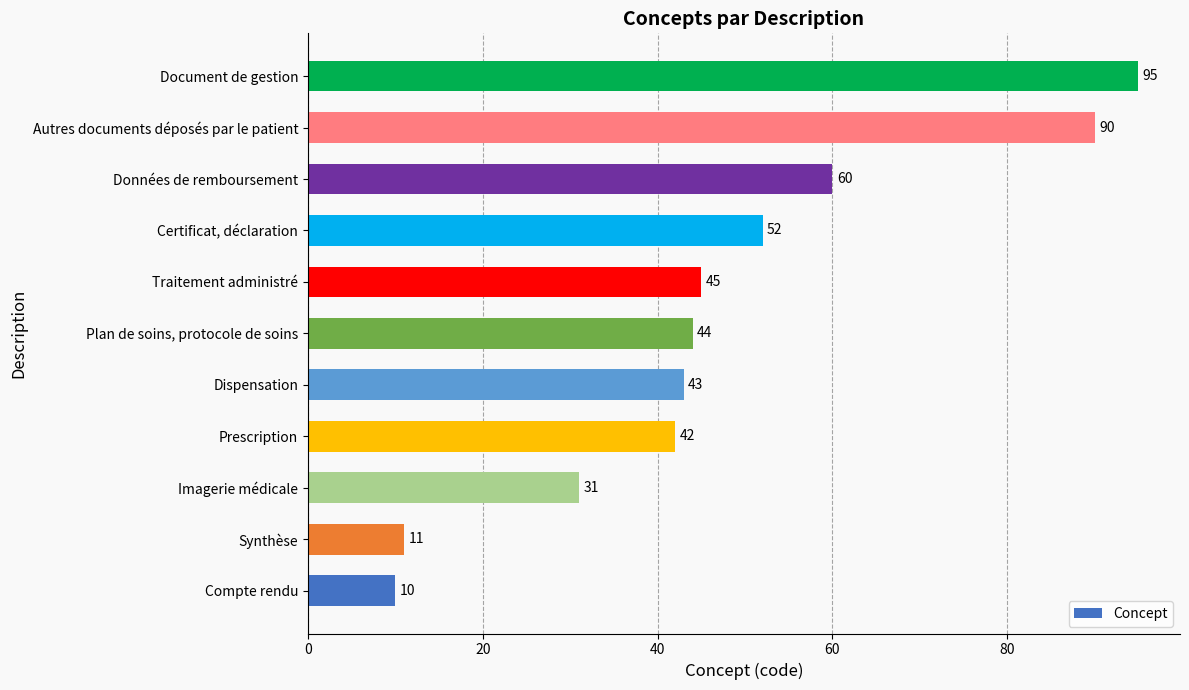

Are the bars horizontal?

Yes